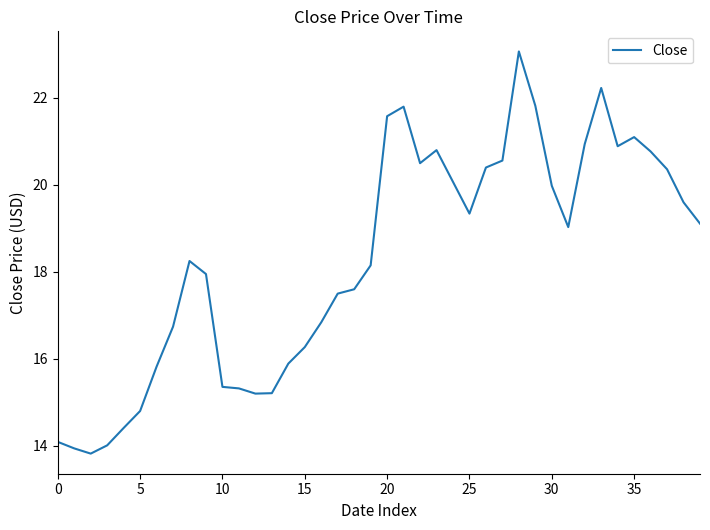

What is the minimum value shown in the chart?

13.8